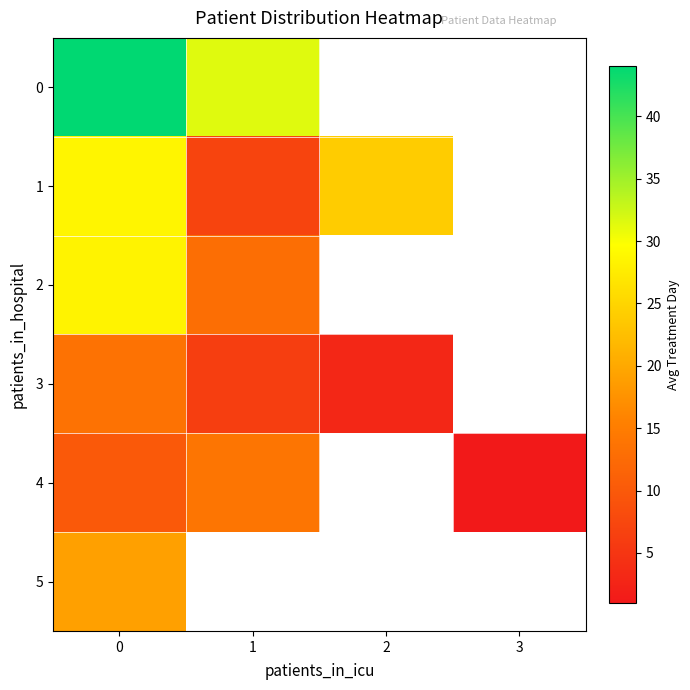

Is the value of 5 at 2 greater than the value of 0 at 0?

No